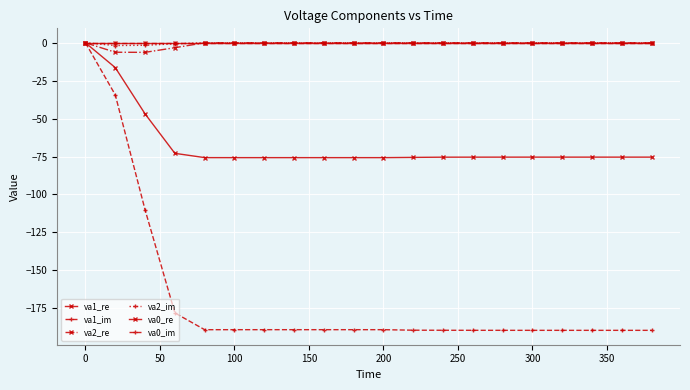

How many lines are shown in the chart?

6